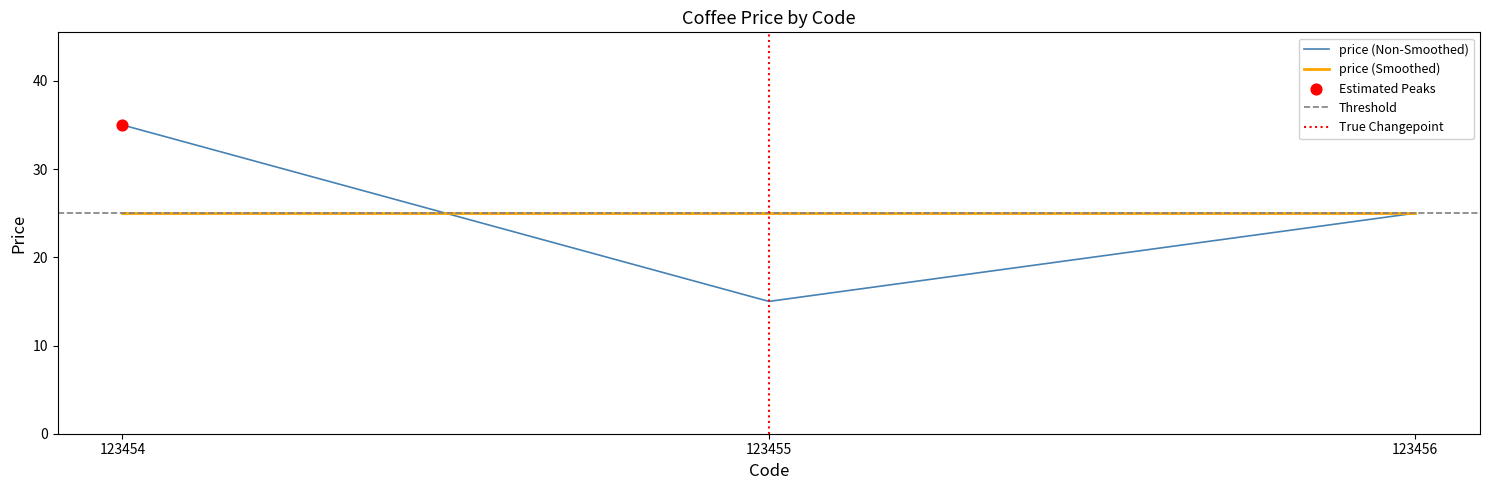

Approximately how many times larger is the value at 123454 compared to 123455?

2.3